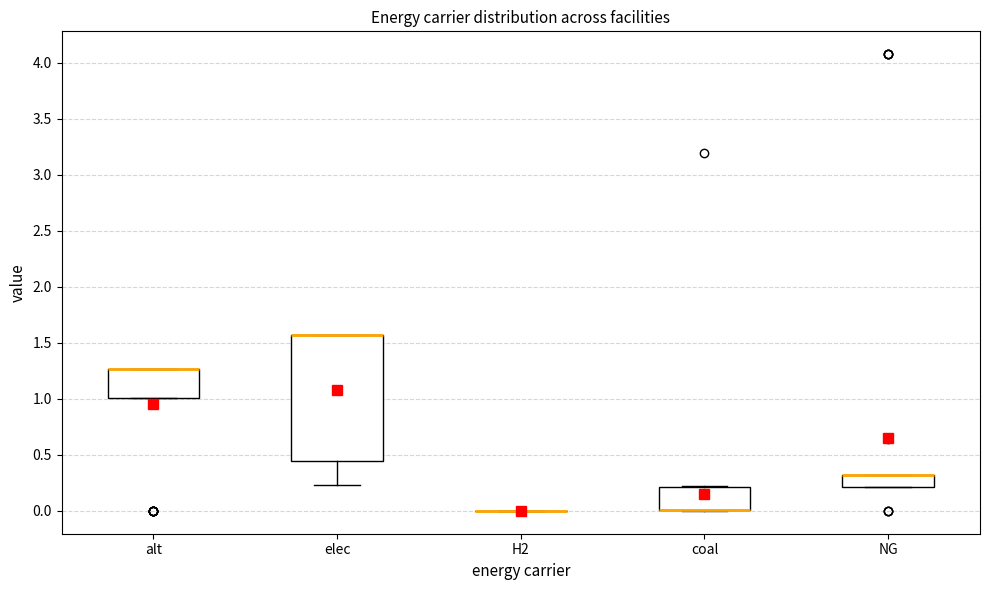

Where is the upper edge of the box for alt on the y-axis? The values are not printed on the chart, so give them approximately, as read against the axis.

1.25